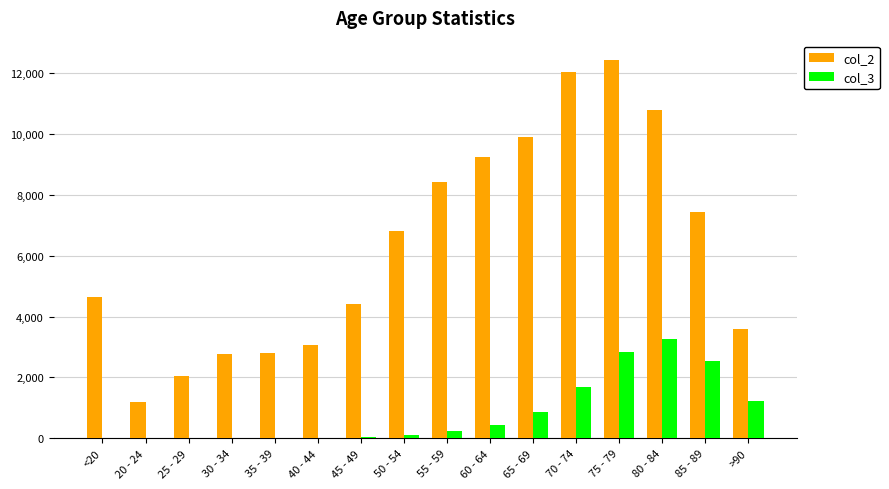

How many groups of bars are there?

16